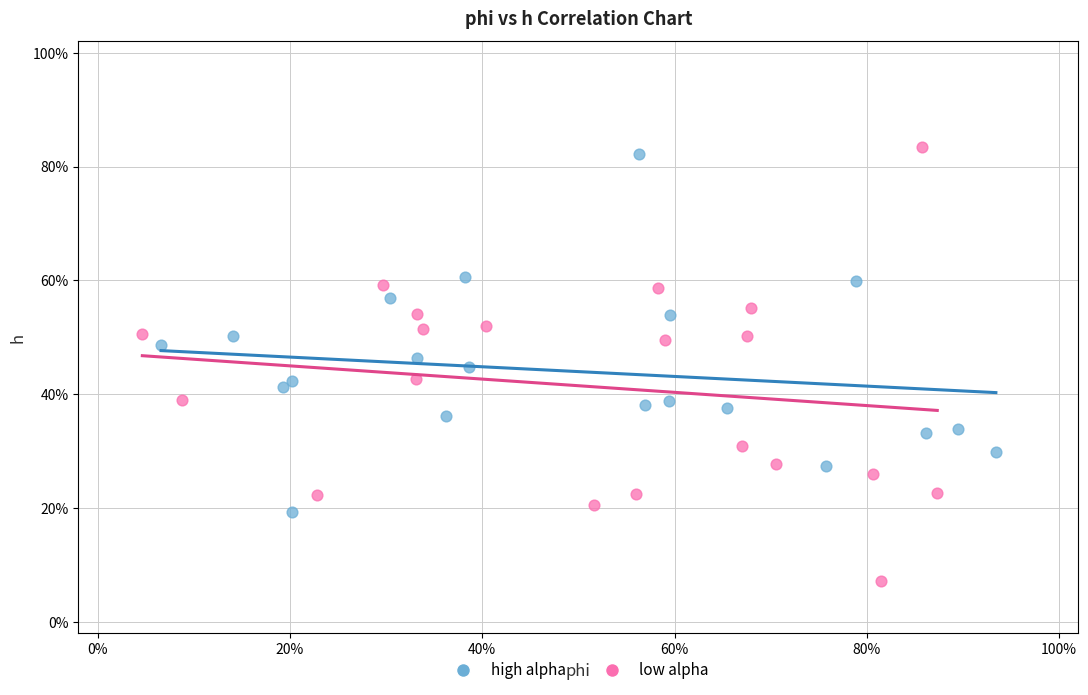

Which series reaches the minimum Y coordinate?

low alpha